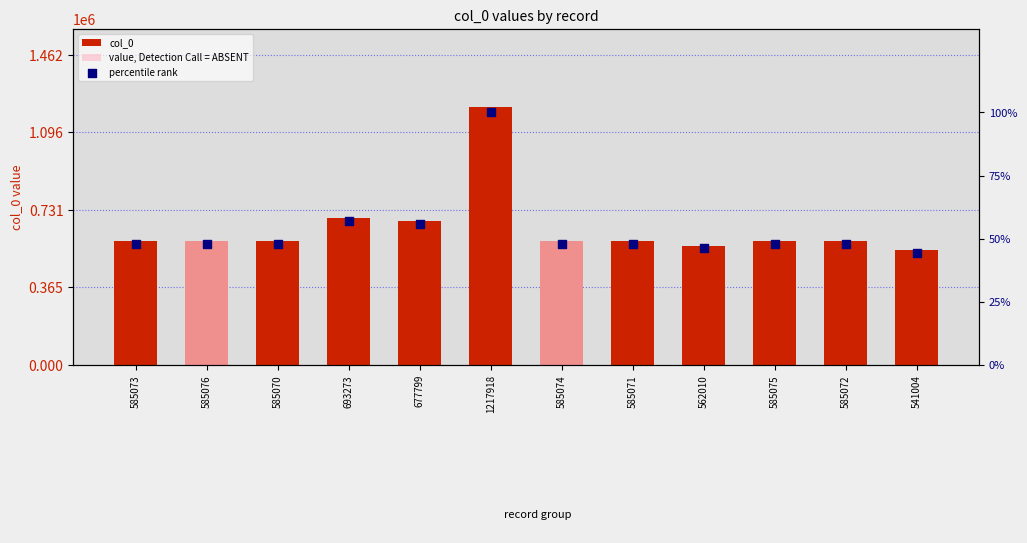

Which series has the widest spread of Y values?

col_0